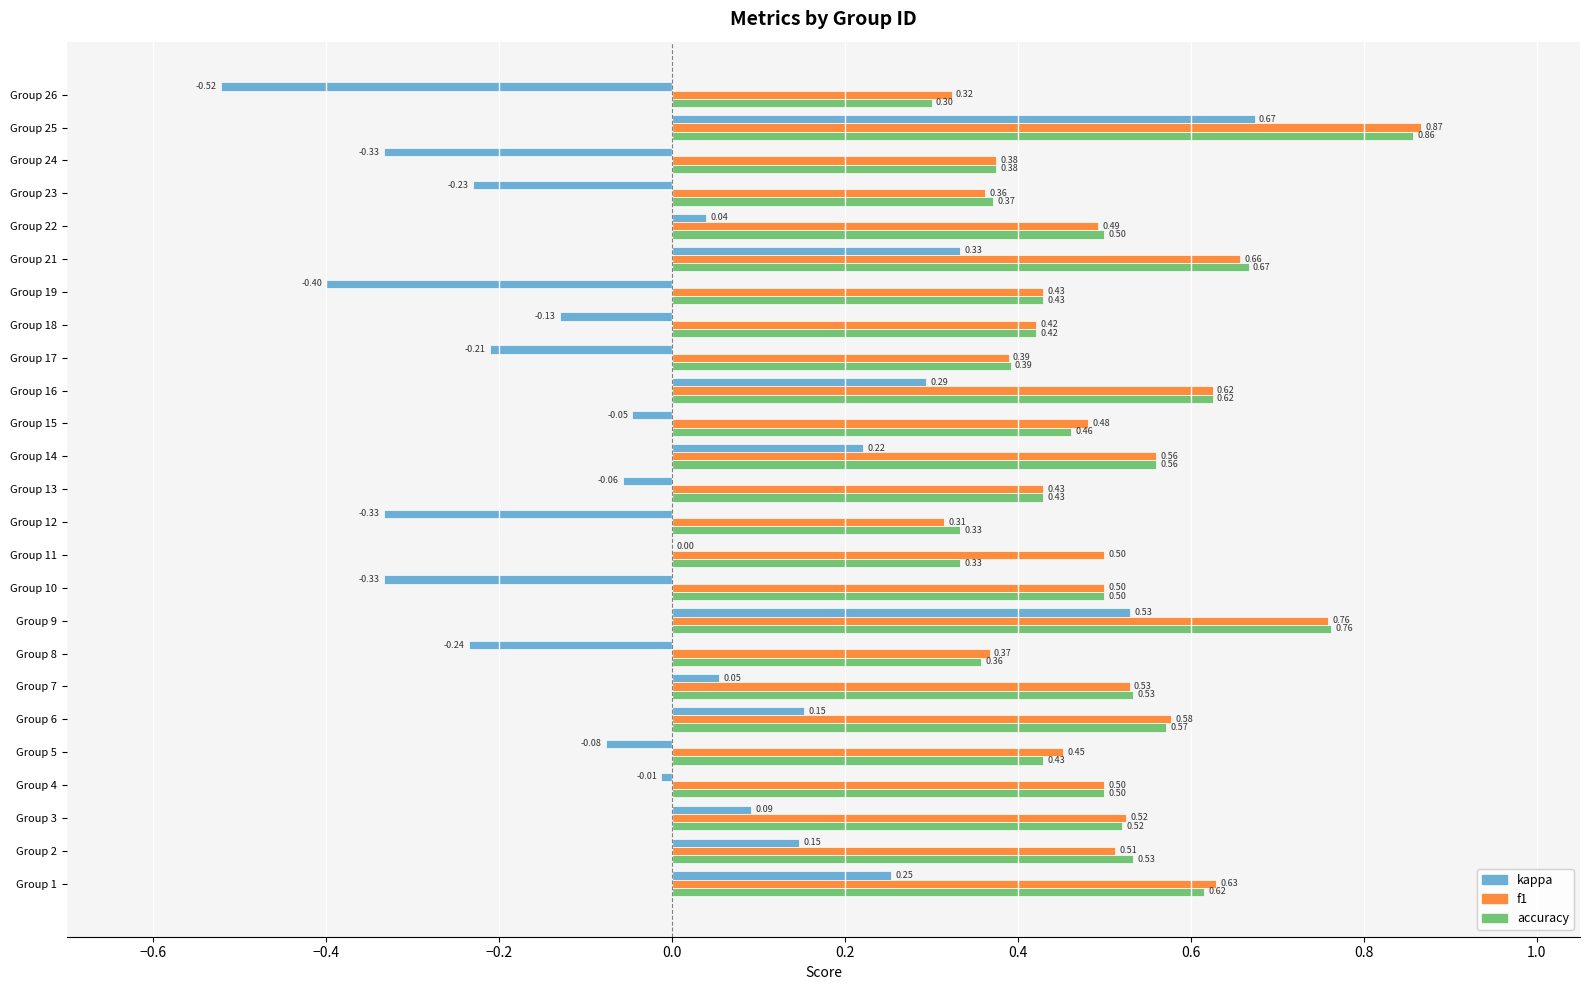

What is the sum of the accuracy values at Group 7 and Group 5?

1.0